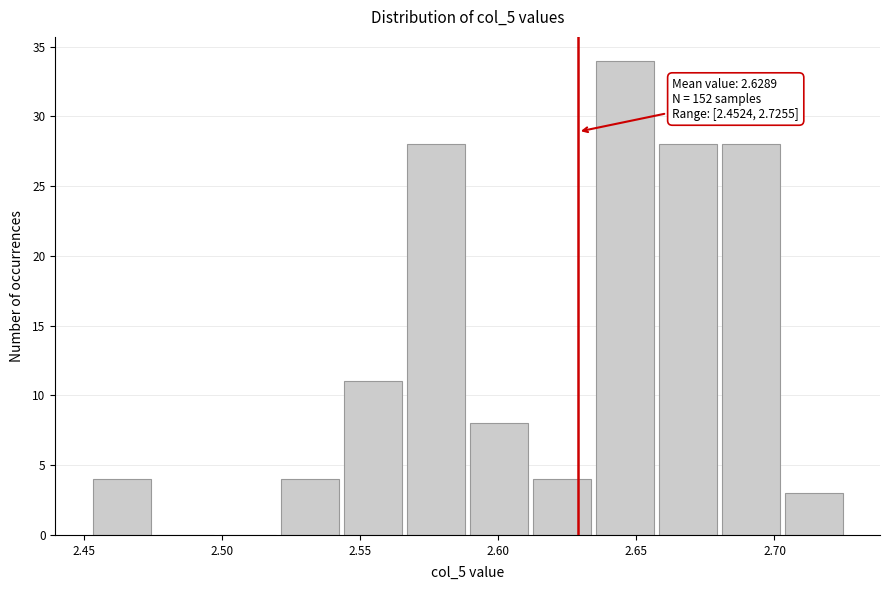

Which range on the x-axis has the tallest bar?

2.635 to 2.655